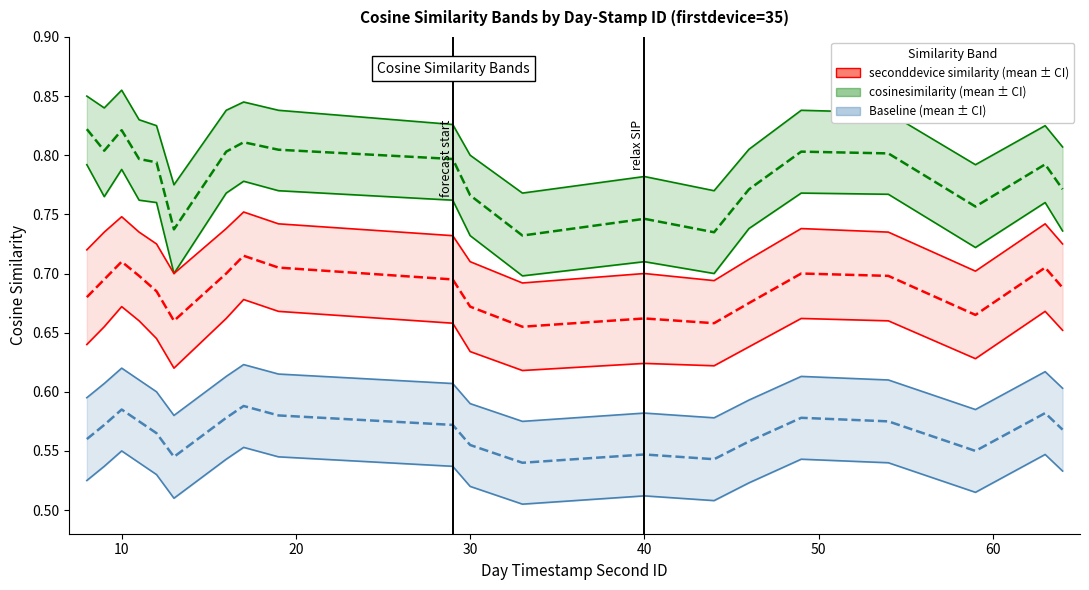

How many interior local valleys does the cosinesimilarity (mean ± CI) series have?

5